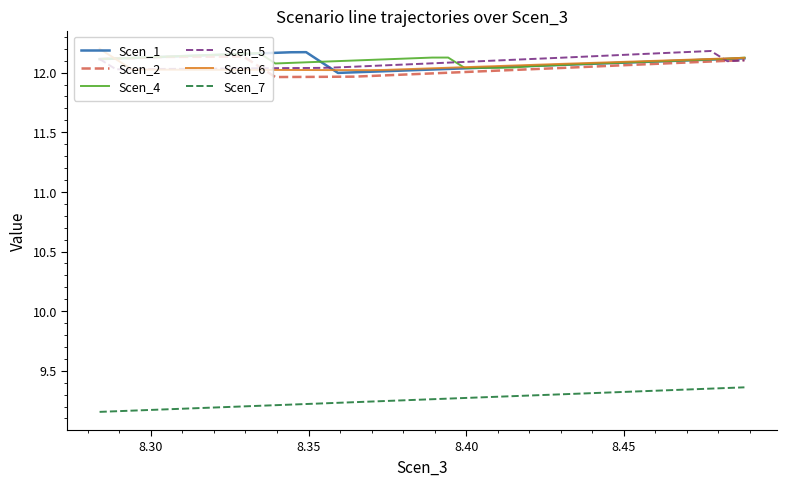

True or false: Scen_5 and Scen_7 intersect in this chart.

False